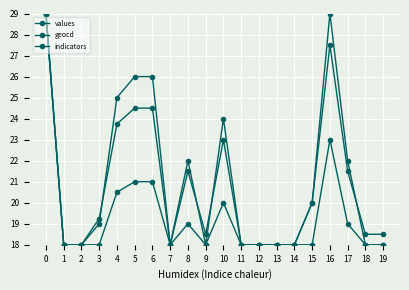

Does the chart have visible grid lines?

Yes